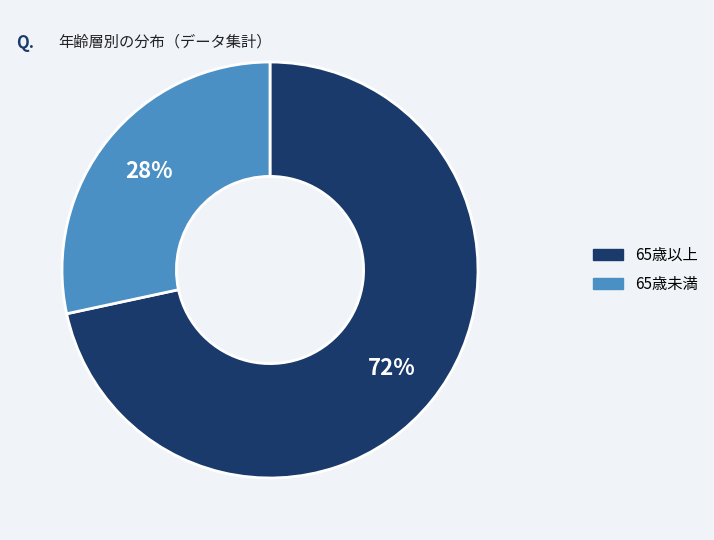

Rank the categories by value from lowest to highest.

65歳未満, 65歳以上